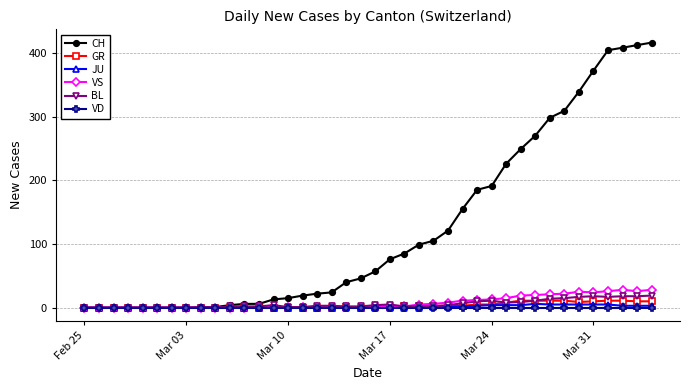

At how many categories does at least one series exceed 349?

5